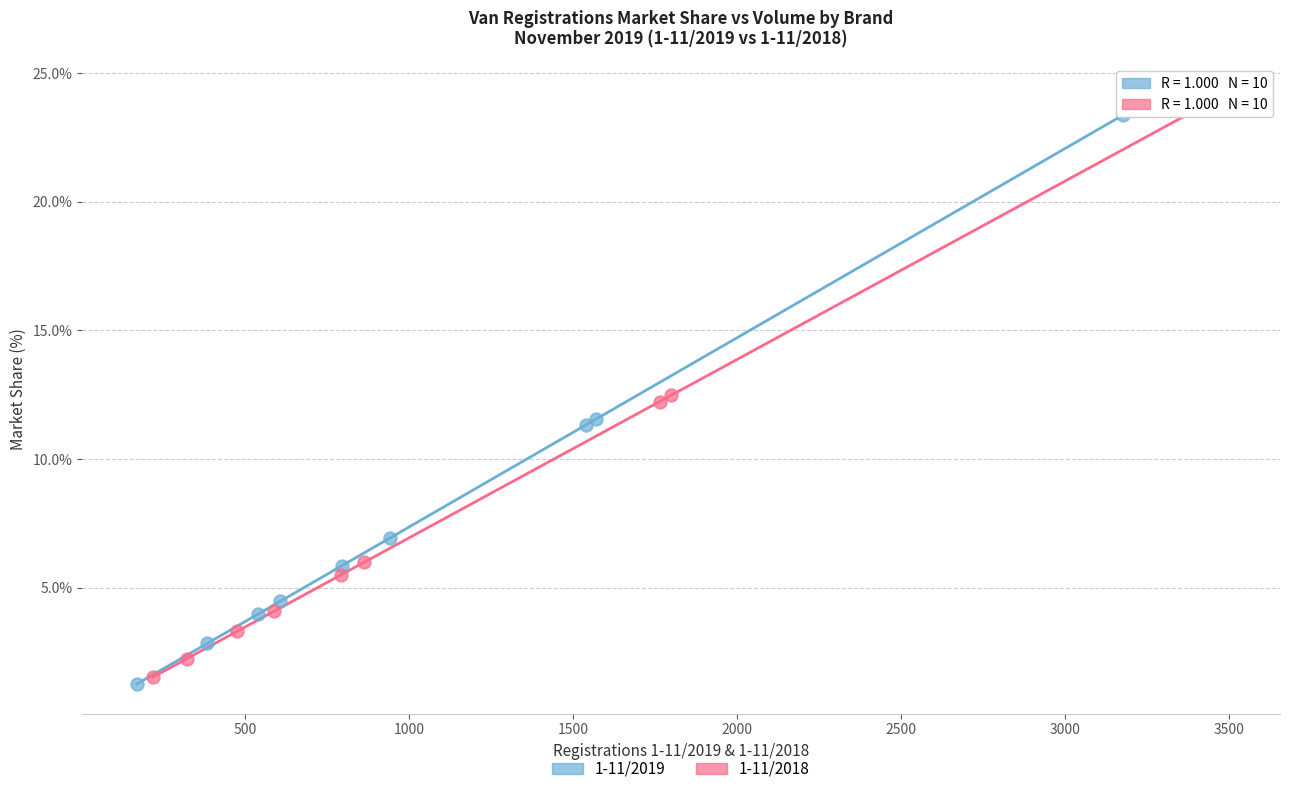

Which series has the widest spread of Y values?

1-11/2018